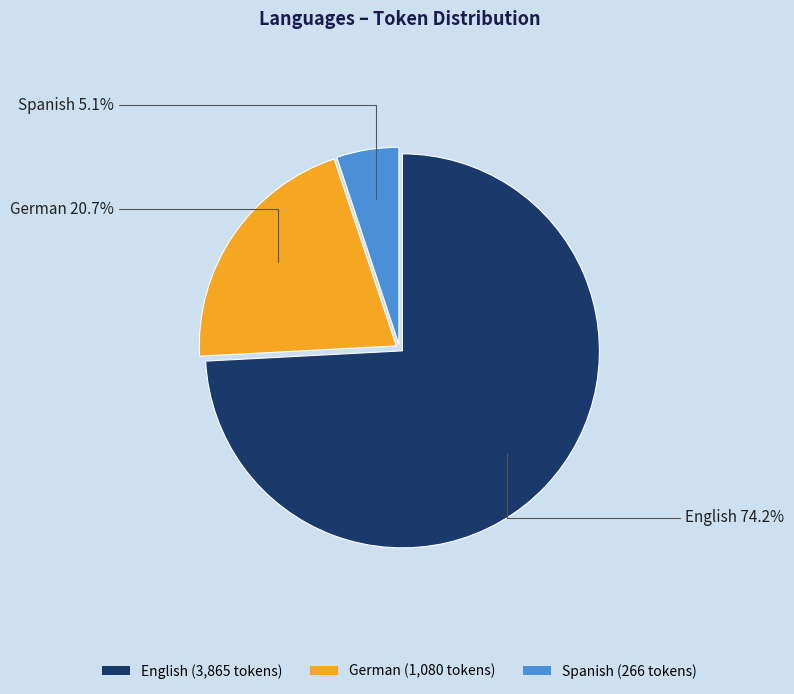

Do English and German together represent more than half of the pie?

Yes